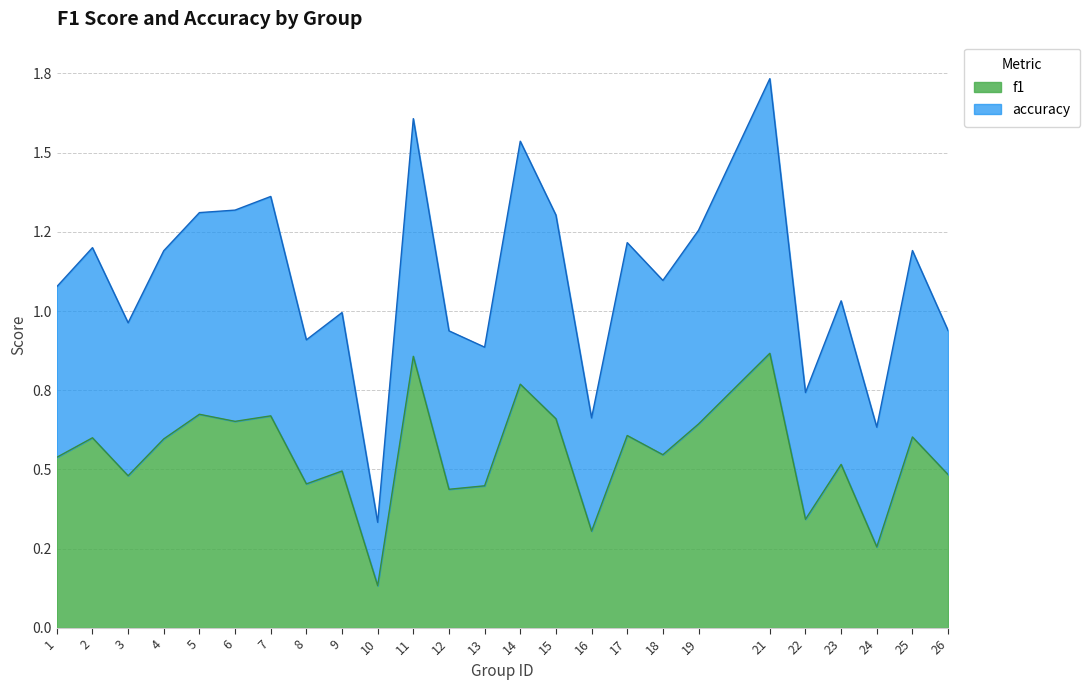

How many lines are shown in the chart?

2